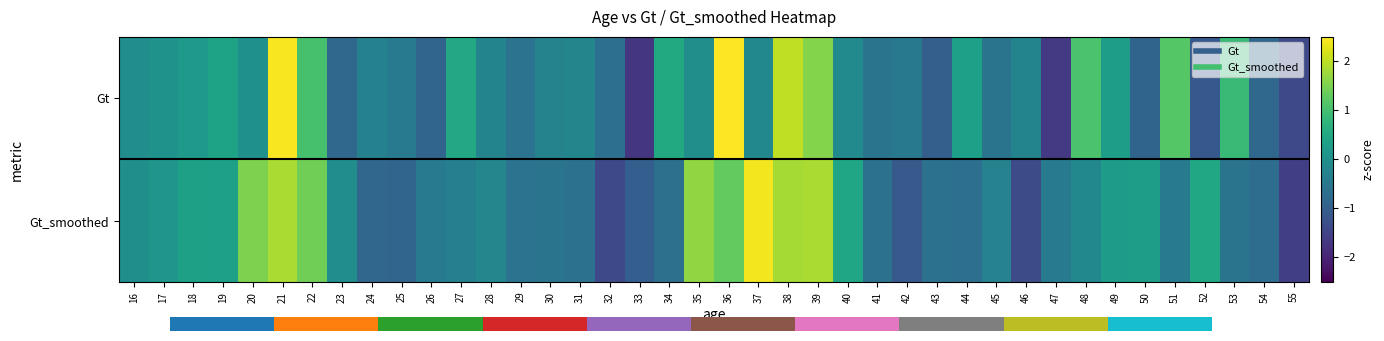

What is the difference between the highest and lowest values at 51?

1.6